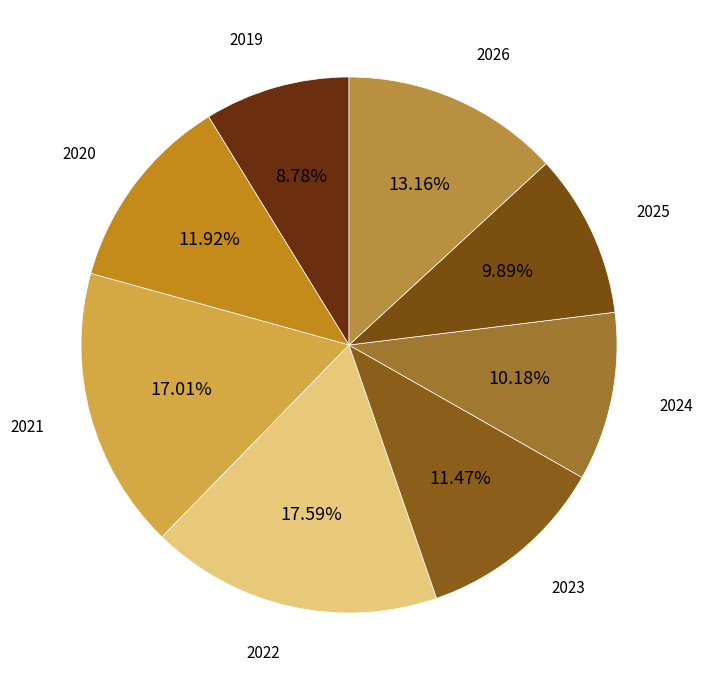

To the nearest percent, what is the average slice percentage?

13%